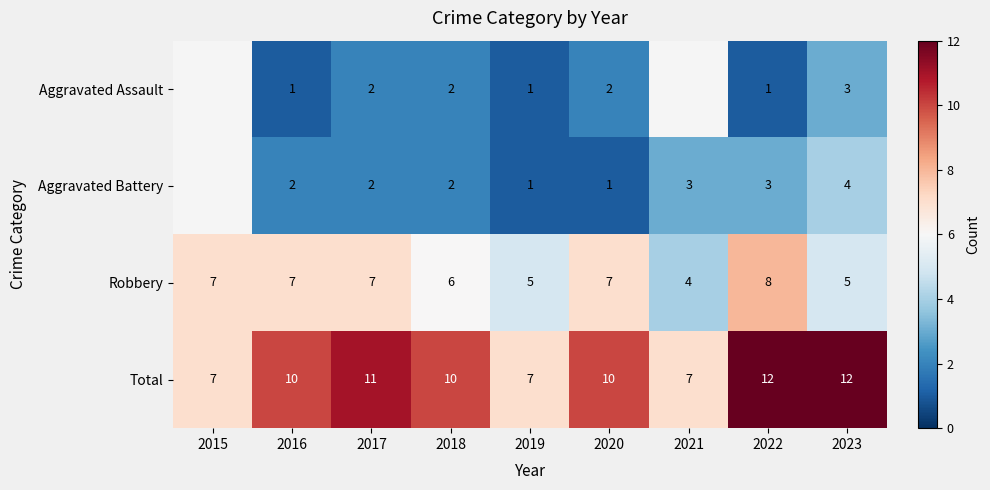

Is it true that Robbery equals 12.0 at 2017?

False